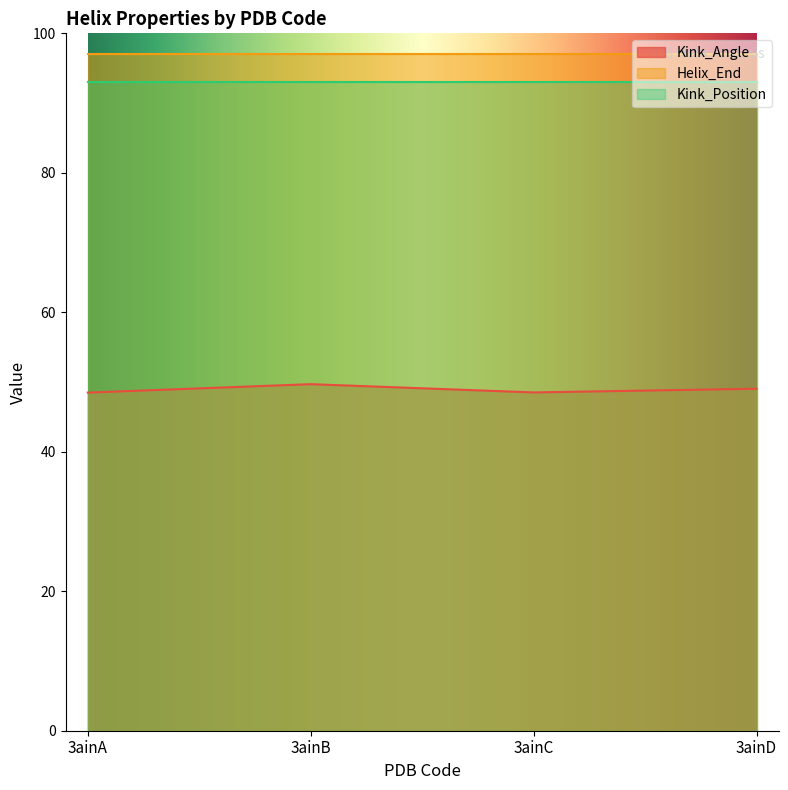

What is the average value of the Kink_Angle series?

48.9